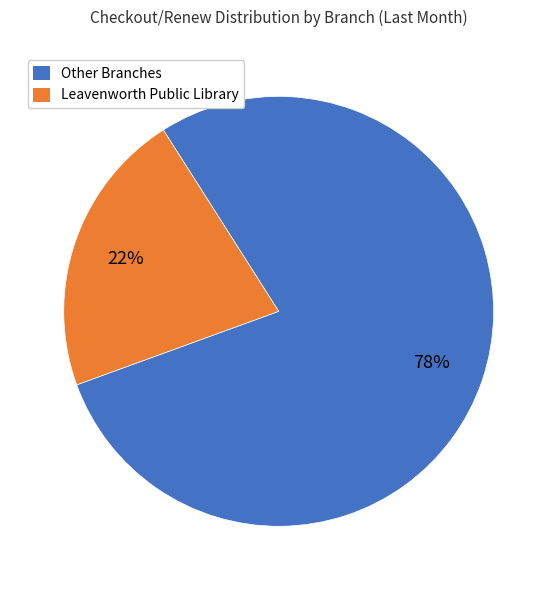

How many slices are in this pie chart?

2